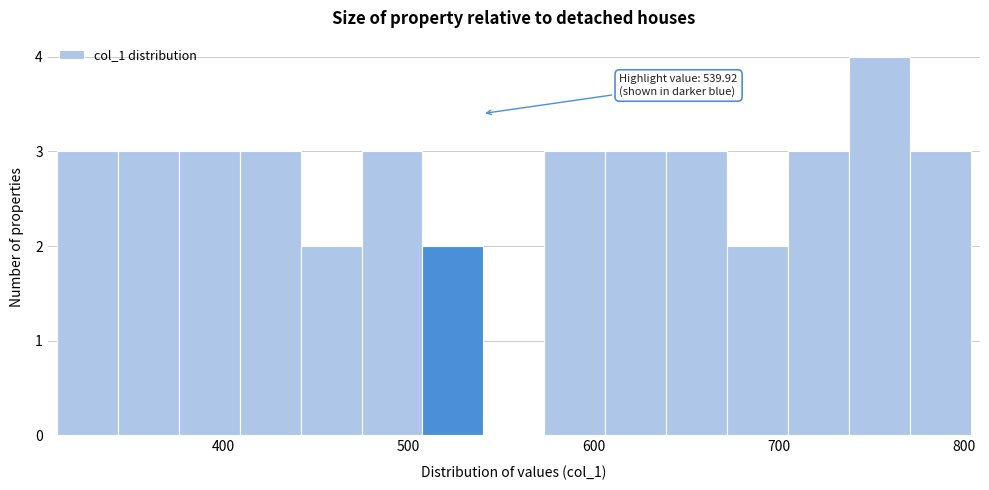

Read against the x-axis, roughly where is the centre of the tallest bar?

750